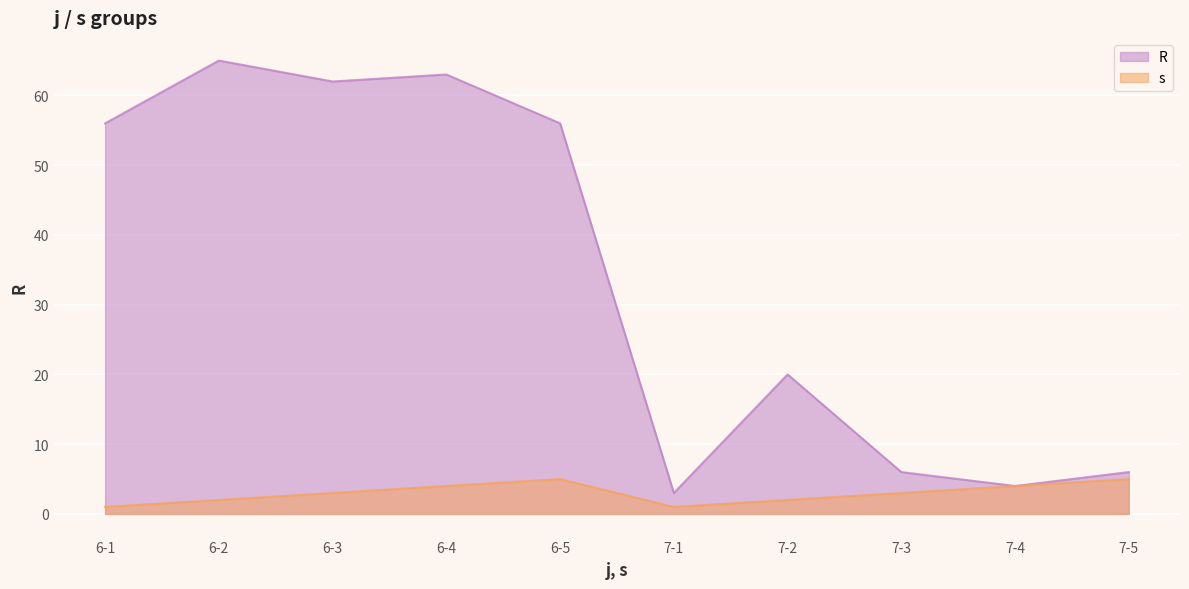

What is the label of the 5th point from the right?

7-1